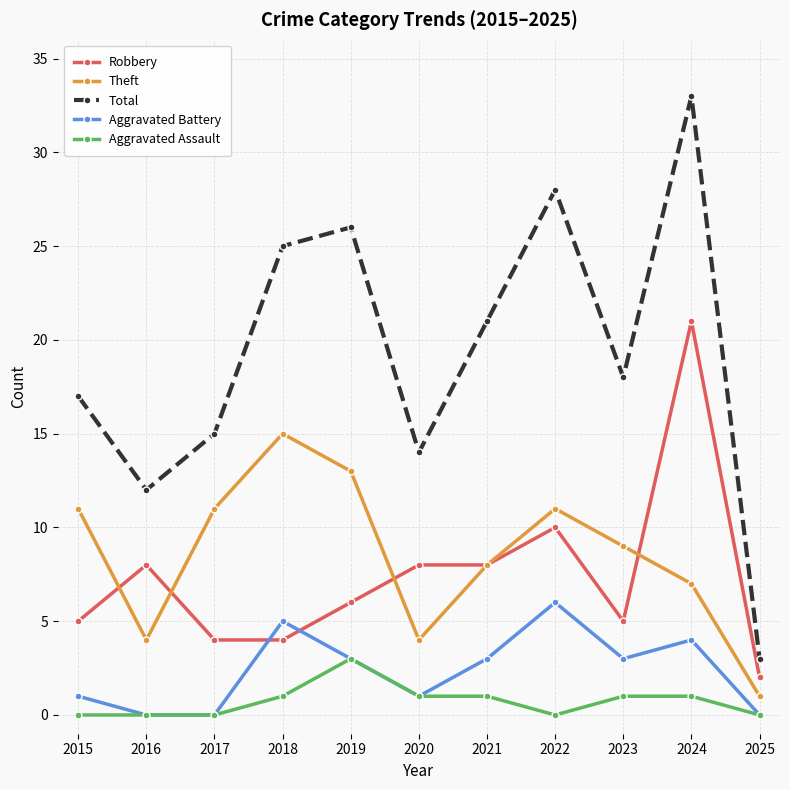

The Aggravated Assault series shows 0 at 2016. True or false?

True